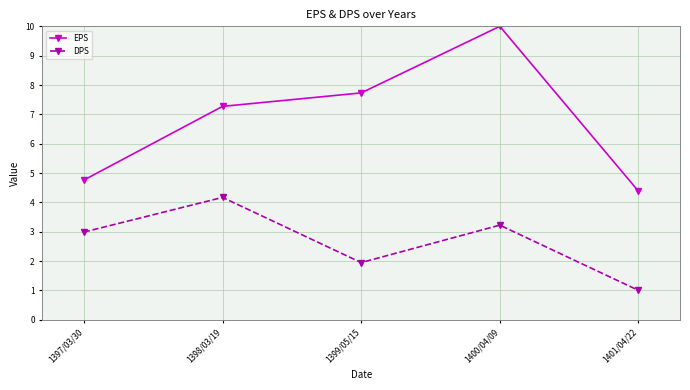

Which series has the widest spread of values?

EPS